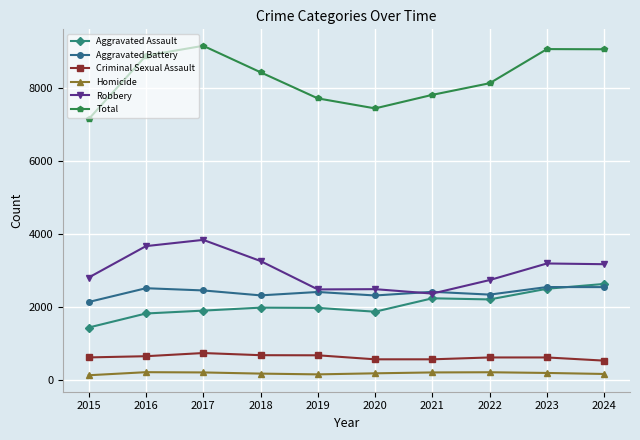

What are all the series names shown in the legend?

Aggravated Assault, Aggravated Battery, Criminal Sexual Assault, Homicide, Robbery, Total